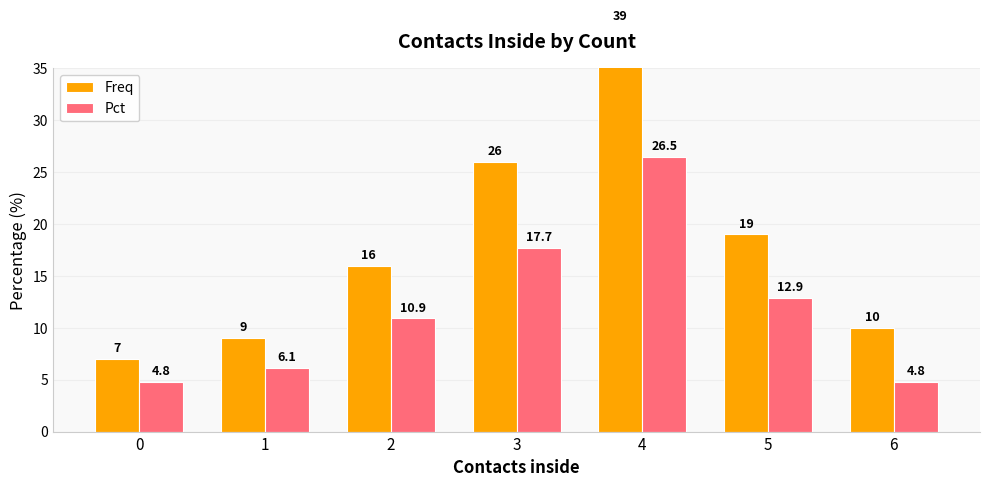

What is the value of the Freq bar at the 6th from the left?

19.0